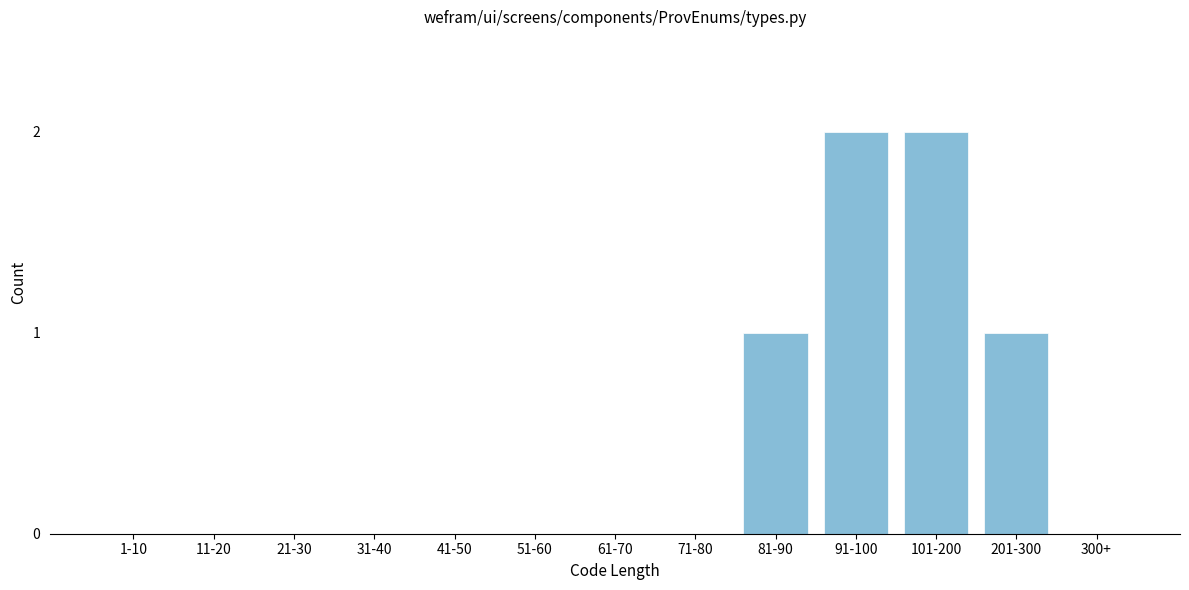

Reading left to right, transcribe all the data shown in this chart.

1-10=0	11-20=0	21-30=0	31-40=0	41-50=0	51-60=0	61-70=0	71-80=0	81-90=1	91-100=2	101-200=2	201-300=1	300+=0